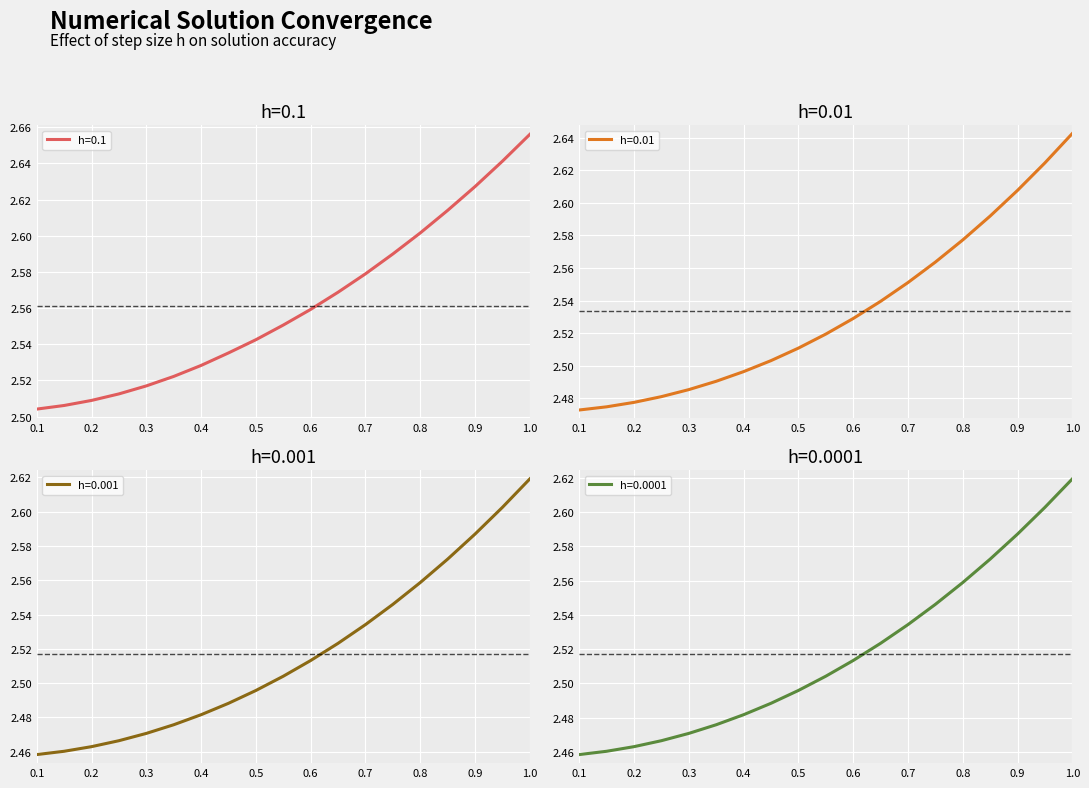

What is the sum of all h=0.1 values?

48.7